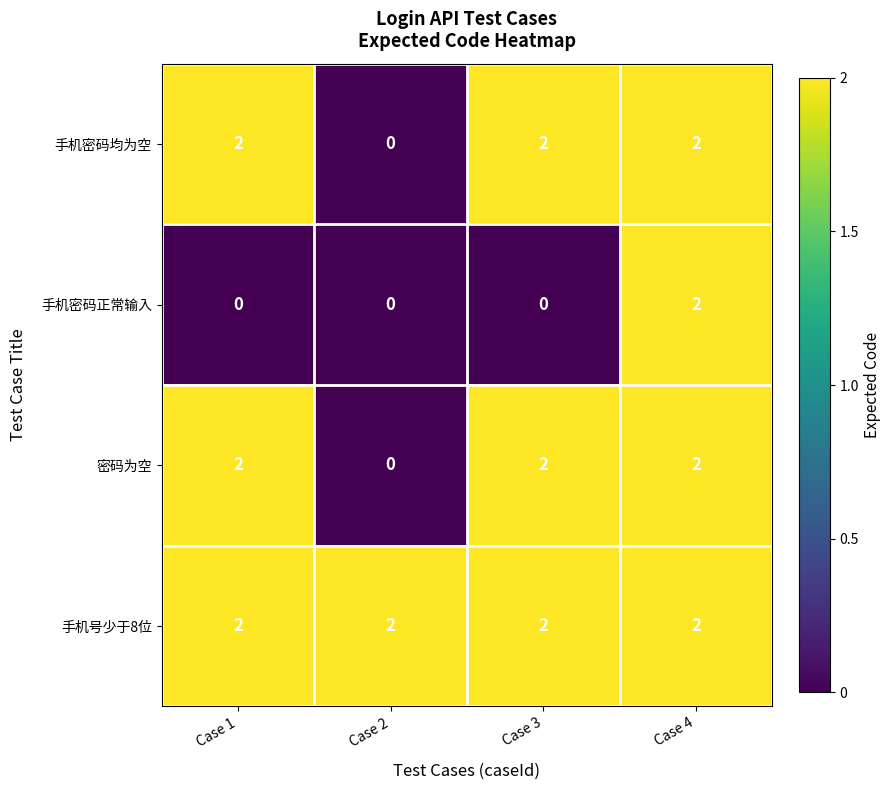

Reading right to left, transcribe all the data shown in this chart.

手机密码均为空: Case 4=2	Case 3=2	Case 2=0	Case 1=2
手机密码正常输入: Case 4=2	Case 3=0	Case 2=0	Case 1=0
密码为空: Case 4=2	Case 3=2	Case 2=0	Case 1=2
手机号少于8位: Case 4=2	Case 3=2	Case 2=2	Case 1=2